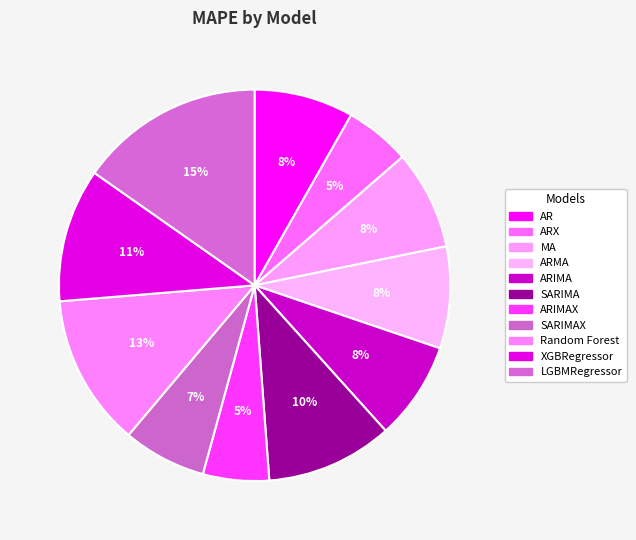

Count the number of slices in the pie.

11